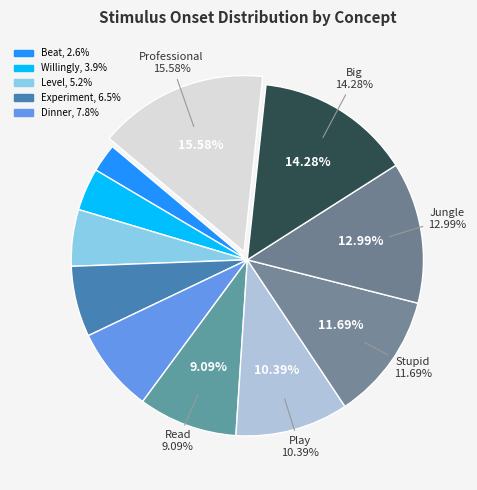

Rank the categories by value from lowest to highest.

Beat, Willingly, Level, Experiment, Dinner, Read, Play, Stupid, Jungle, Big, Professional